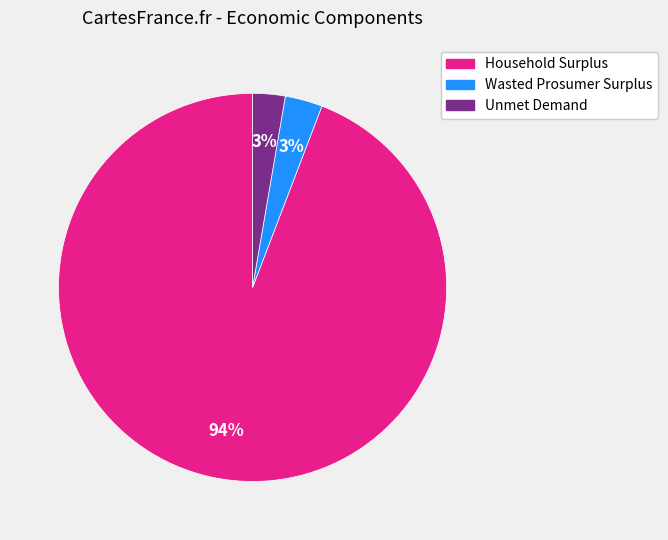

What percentage is the Wasted Prosumer Surplus slice, to the nearest percent?

3%